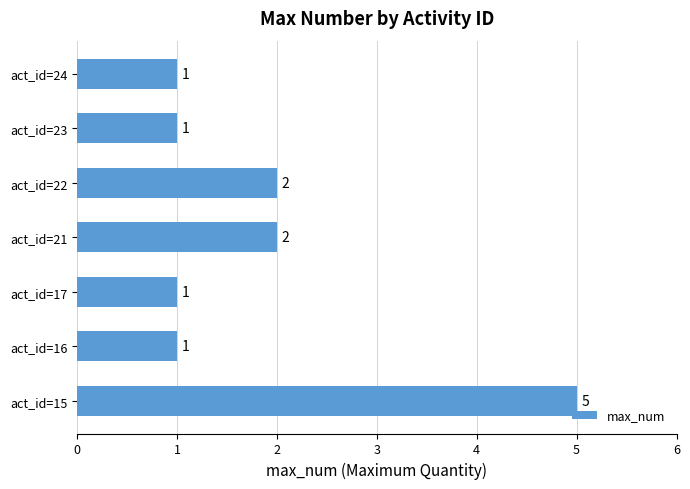

How many bars are there in total?

7